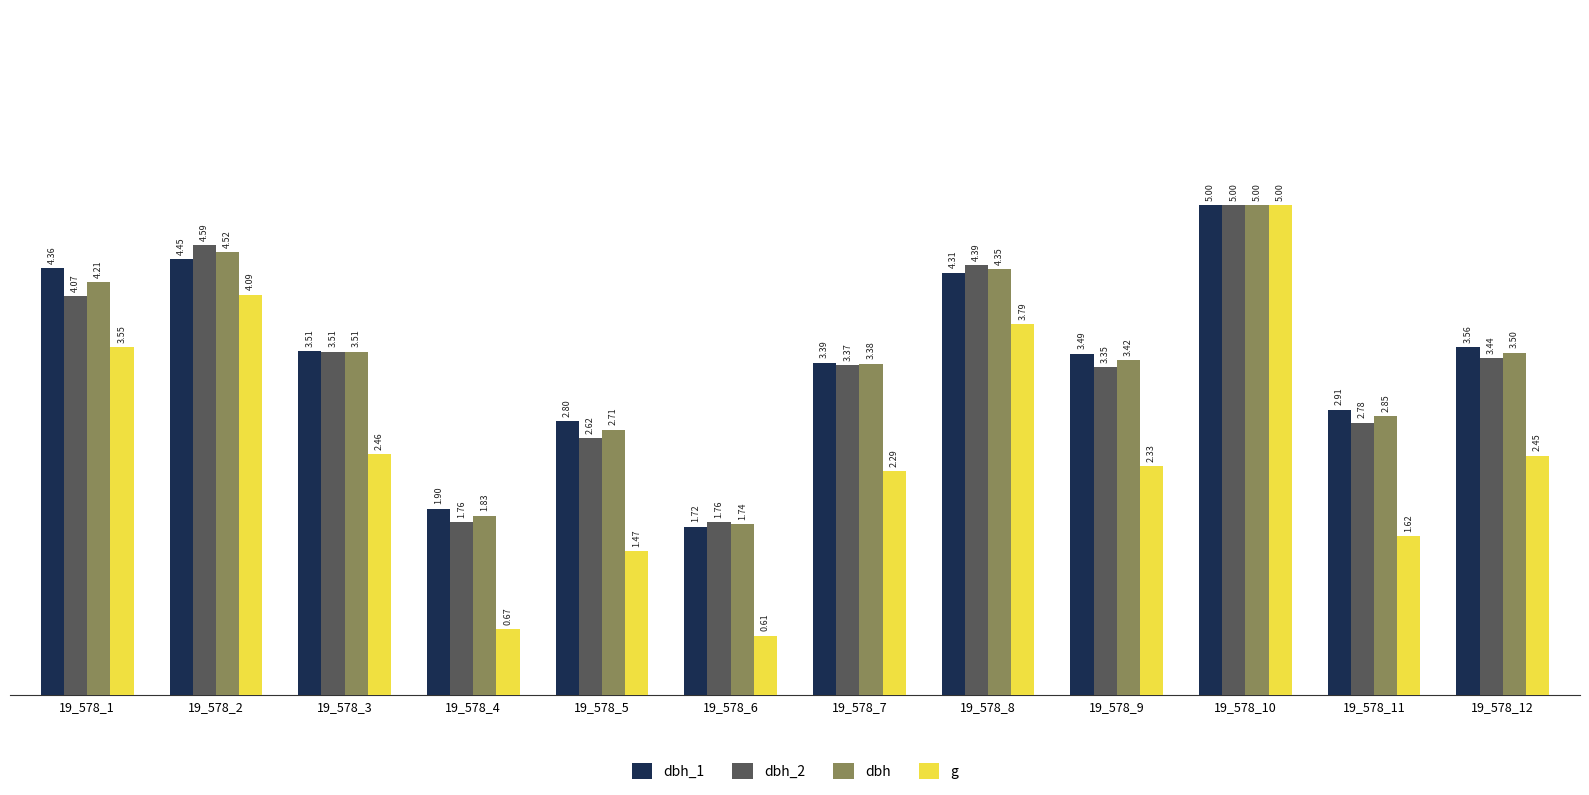

Which category has the lowest value in the dbh series?

19_578_6